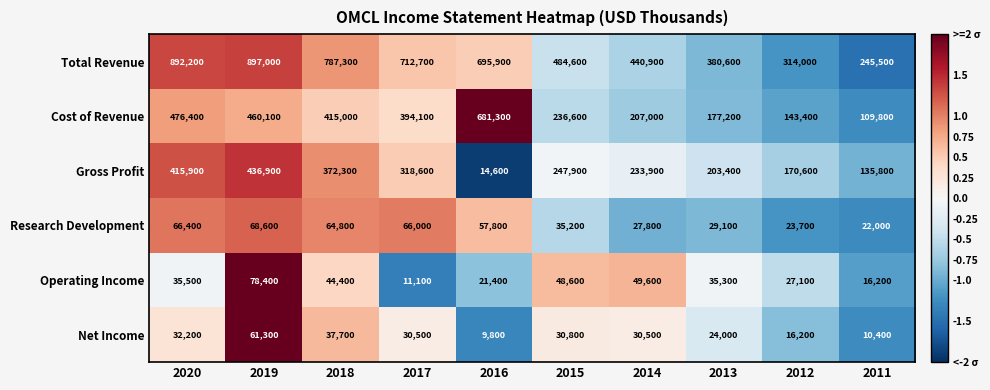

At which category is the sum across all series the highest?

2019